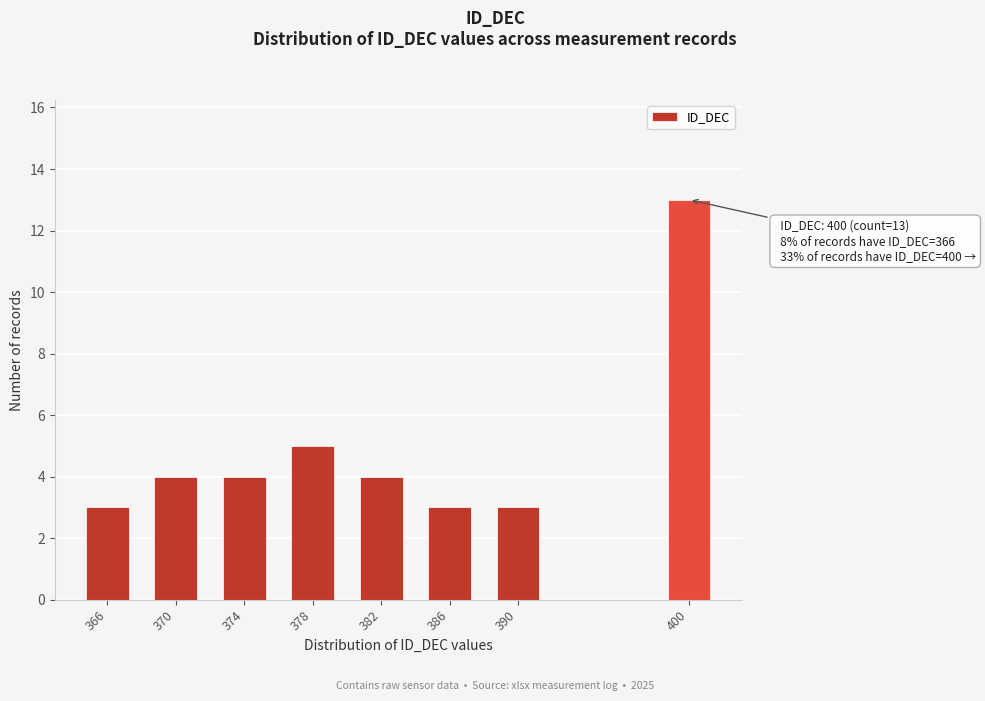

Reading right to left, extract all data points from this chart.

13	3	3	4	5	4	4	3